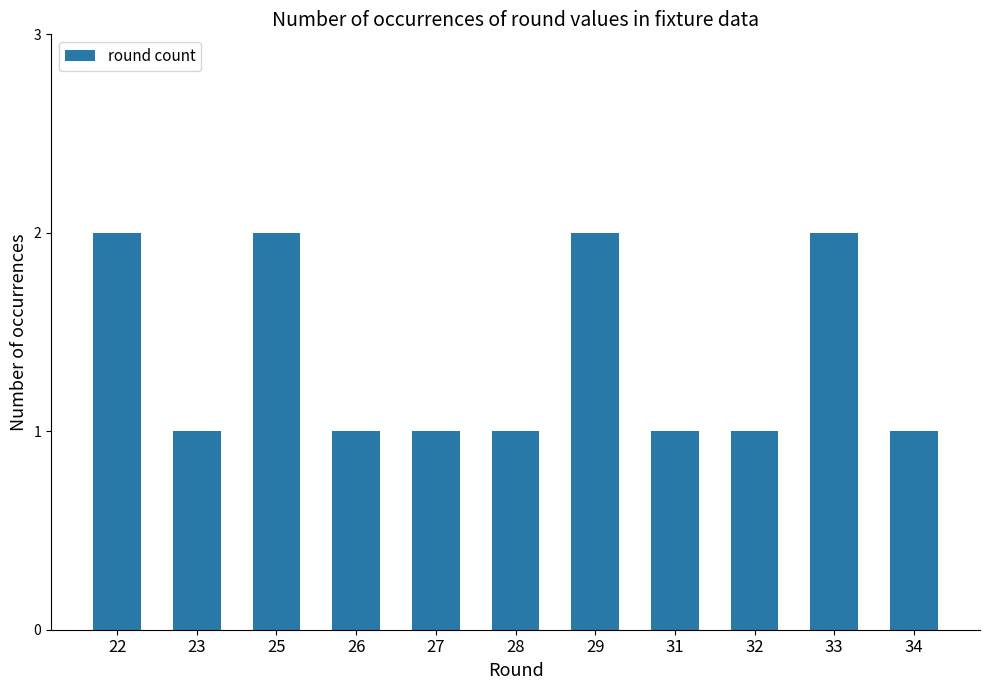

What value does the data have at 25?

2